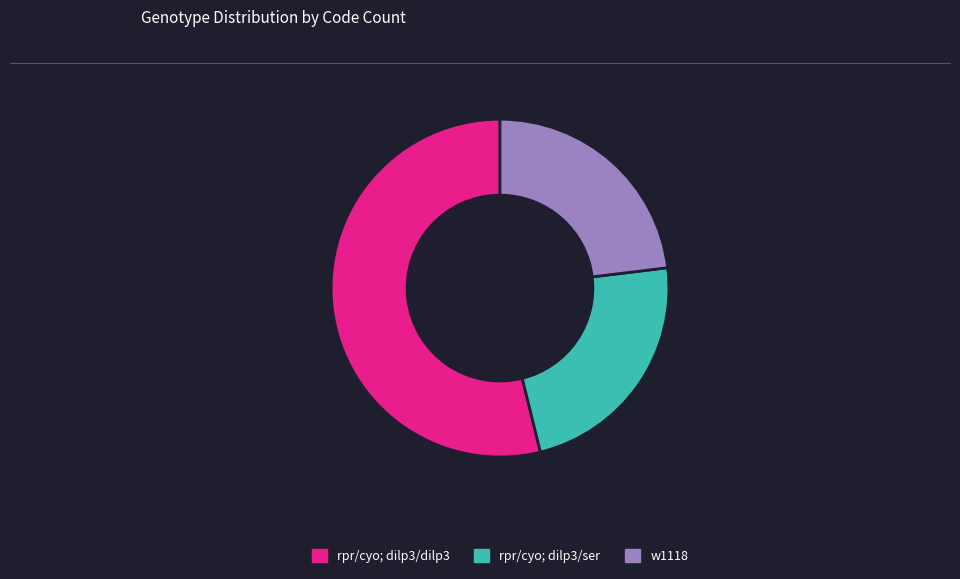

Between rpr/cyo; dilp3/ser and rpr/cyo; dilp3/dilp3, which is larger?

rpr/cyo; dilp3/dilp3